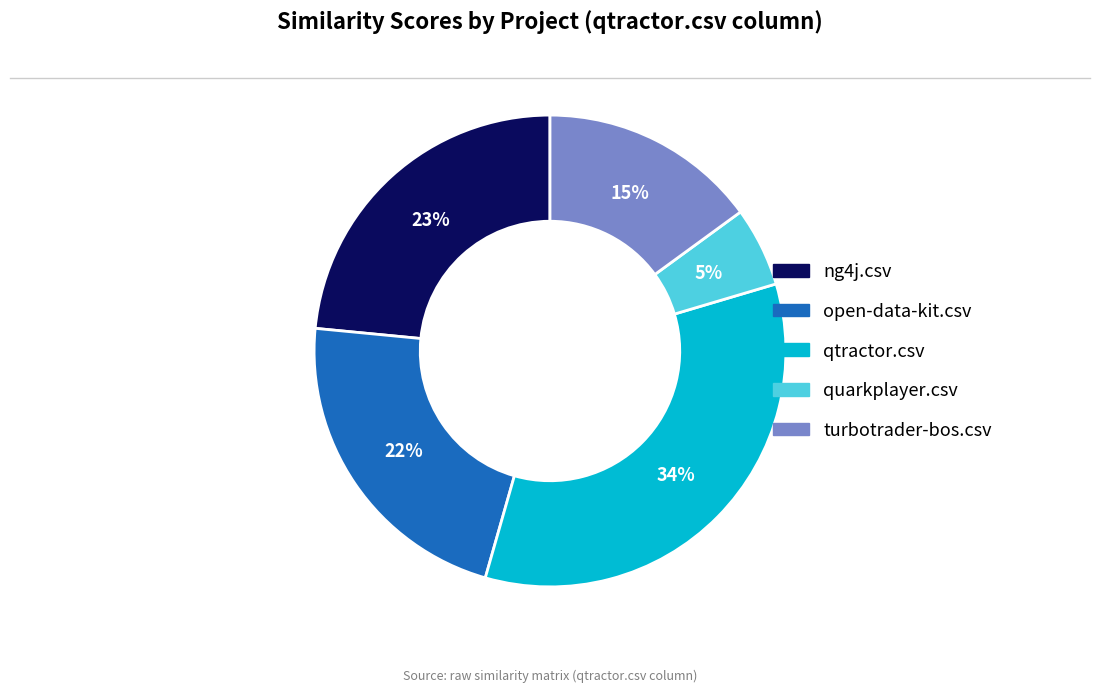

Which category has the smallest portion of the pie?

quarkplayer.csv